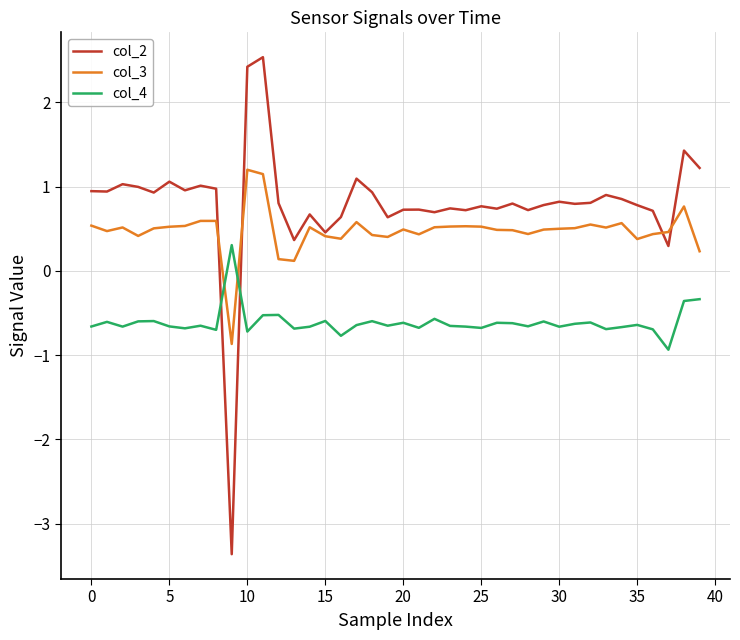

Which series has the largest total across all categories?

col_2